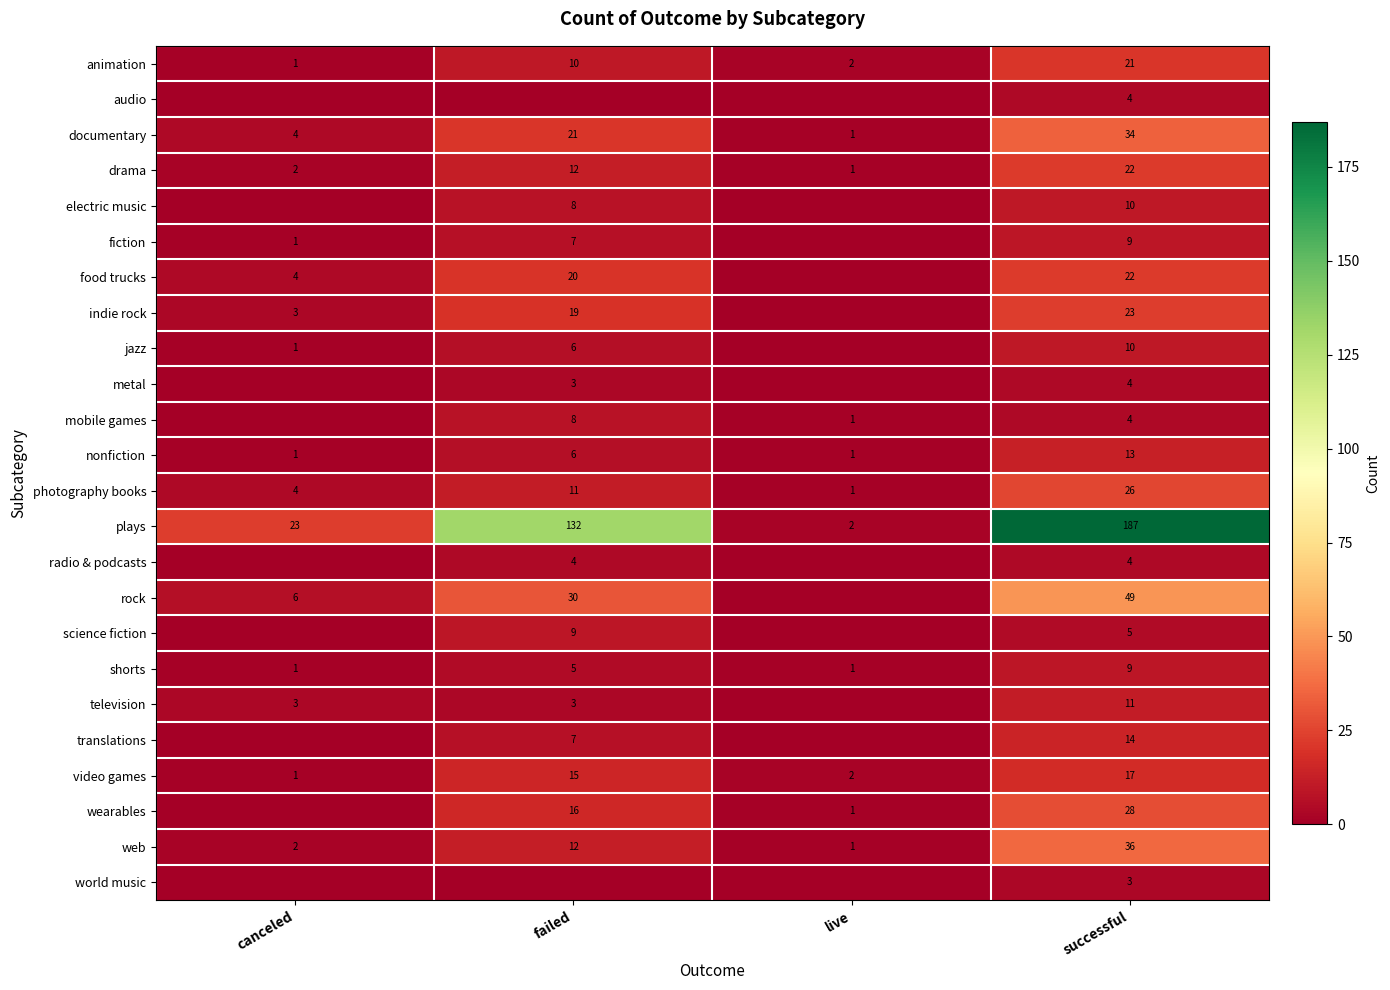

What is the difference between the second highest and second lowest values in the documentary series?

17